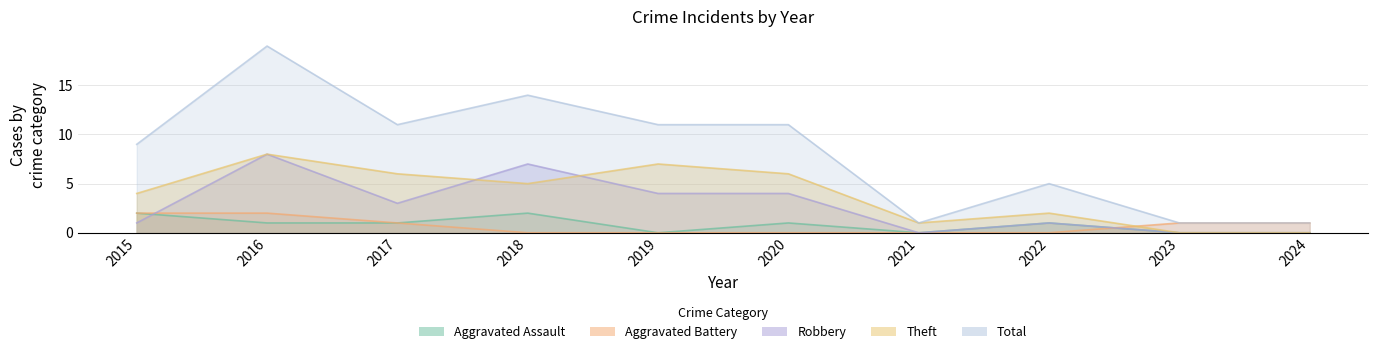

How many lines are shown in the chart?

5